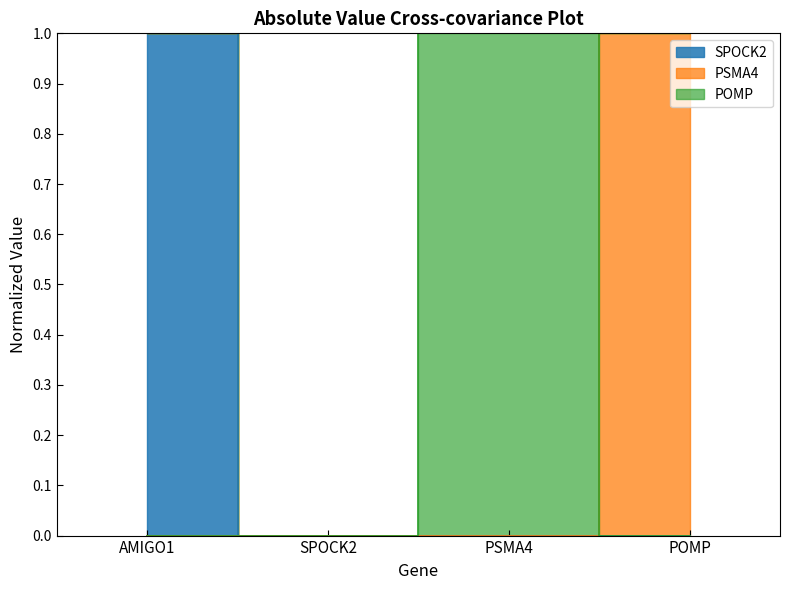

Count the number of data series in this chart.

3